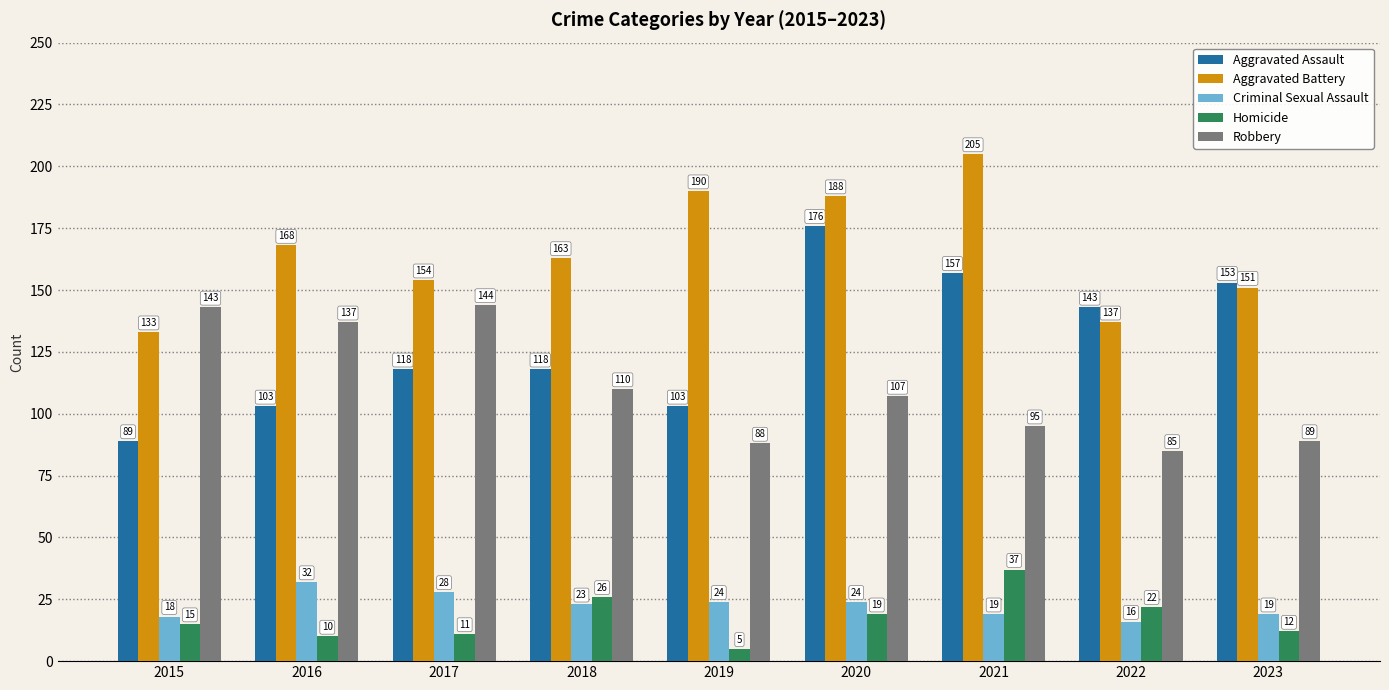

Is it true that Criminal Sexual Assault equals 24 at 2022?

False